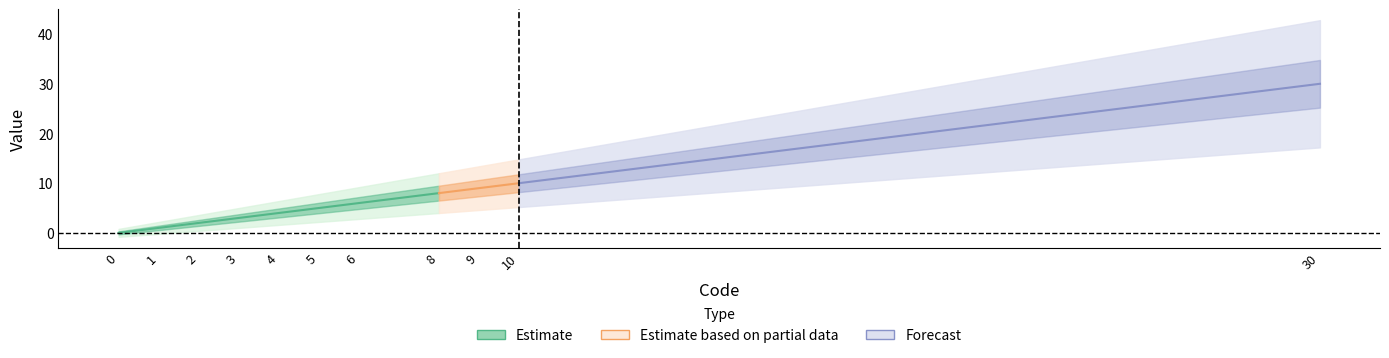

True or false: the data shows -9 at 0.

False